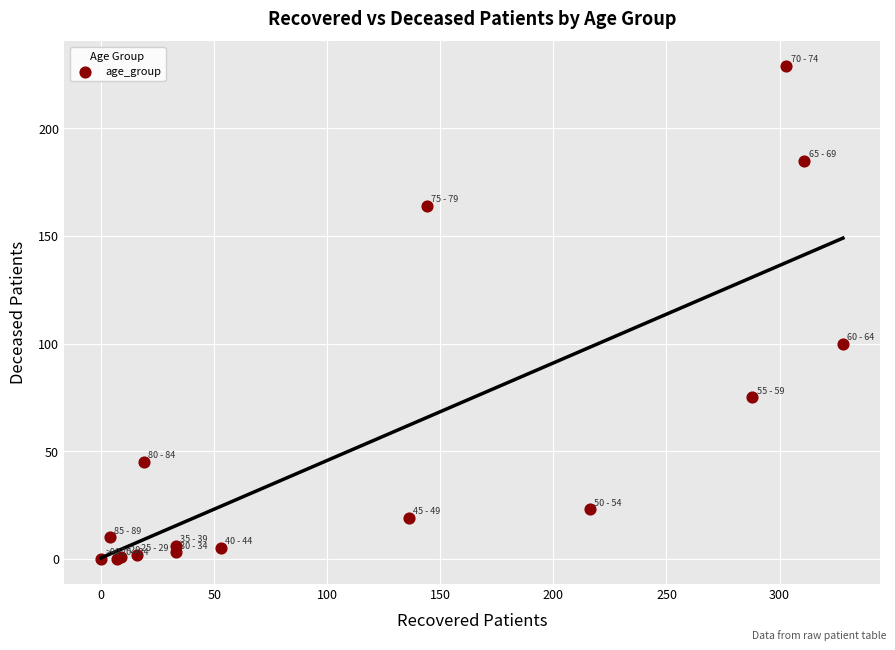

What Y value in the scatter plot is closest to 114?

100